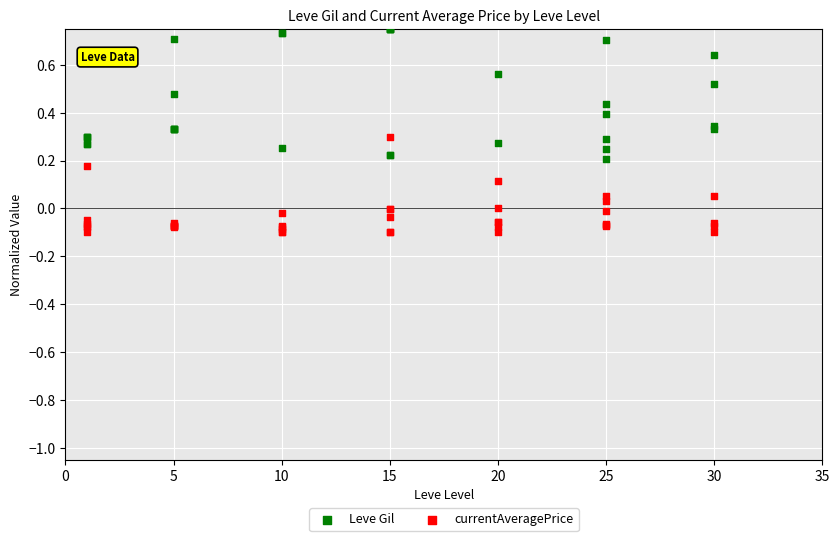

At how many categories does at least one series exceed 0?

40